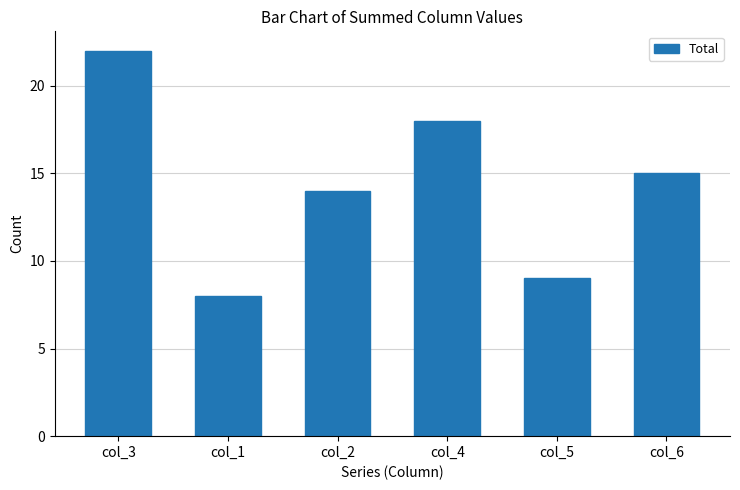

Count the number of data series in this chart.

1